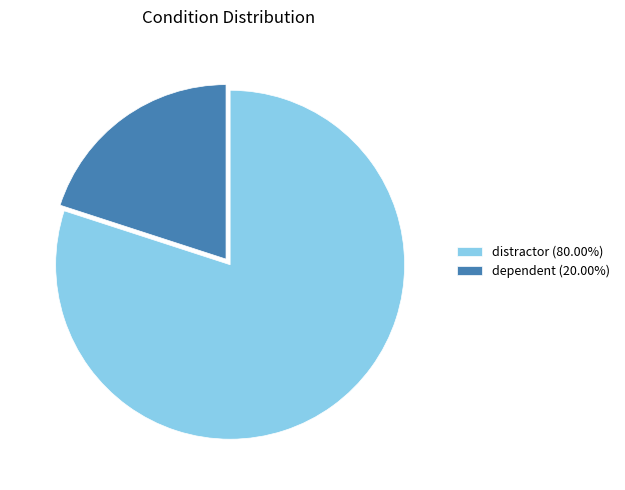

Count the number of slices in the pie.

2